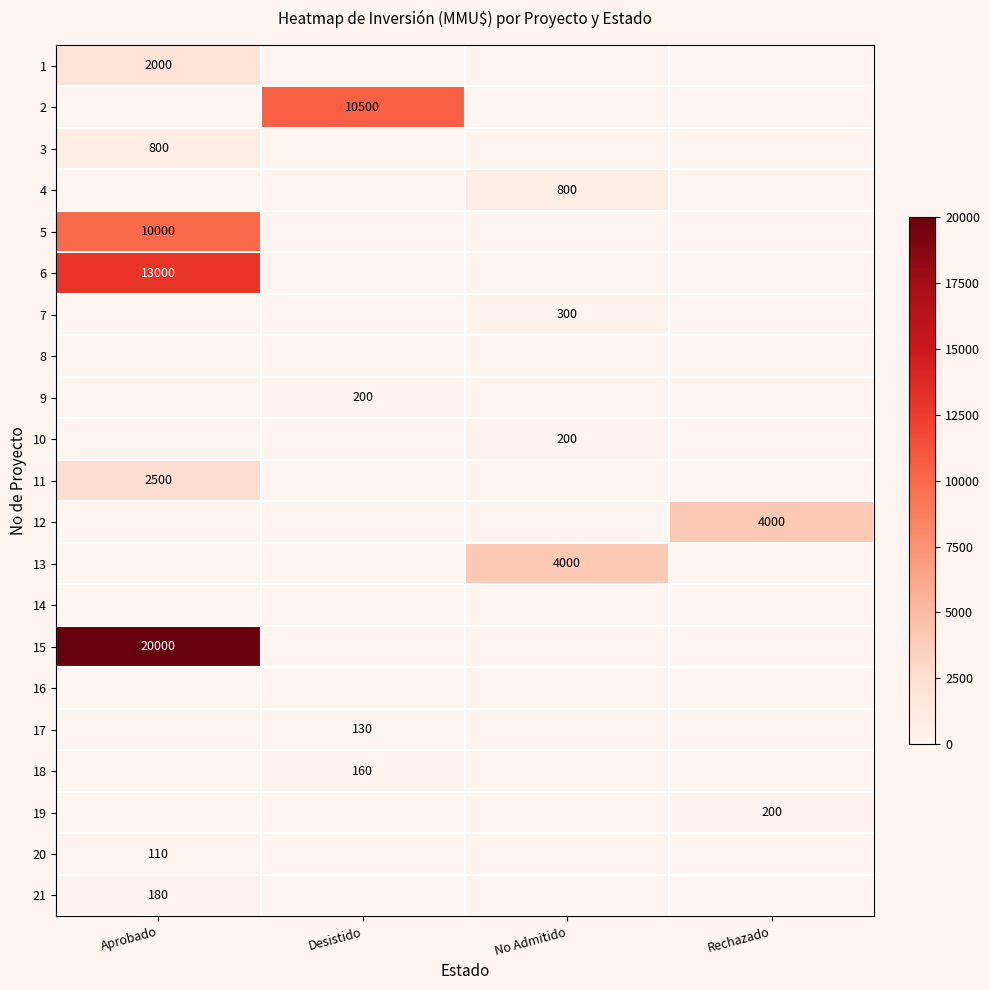

Which series has the largest total across all categories?

15